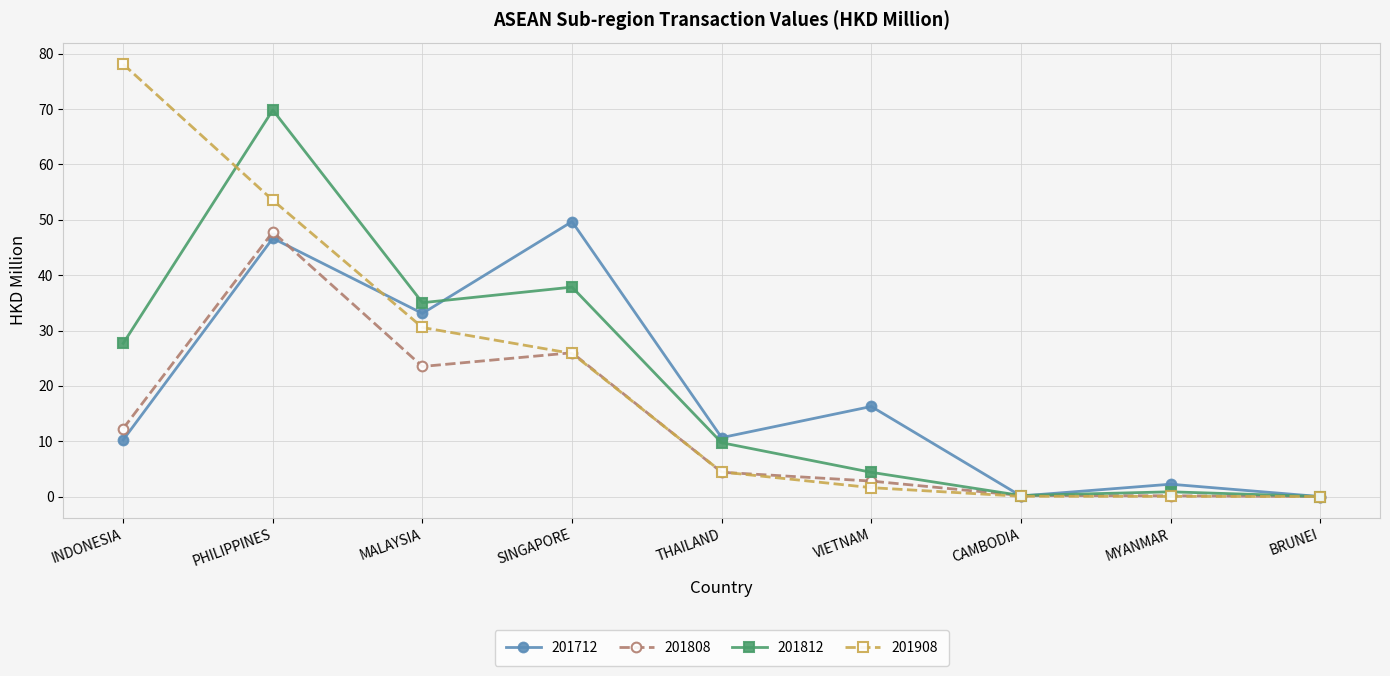

What is the greatest value displayed?

78.1